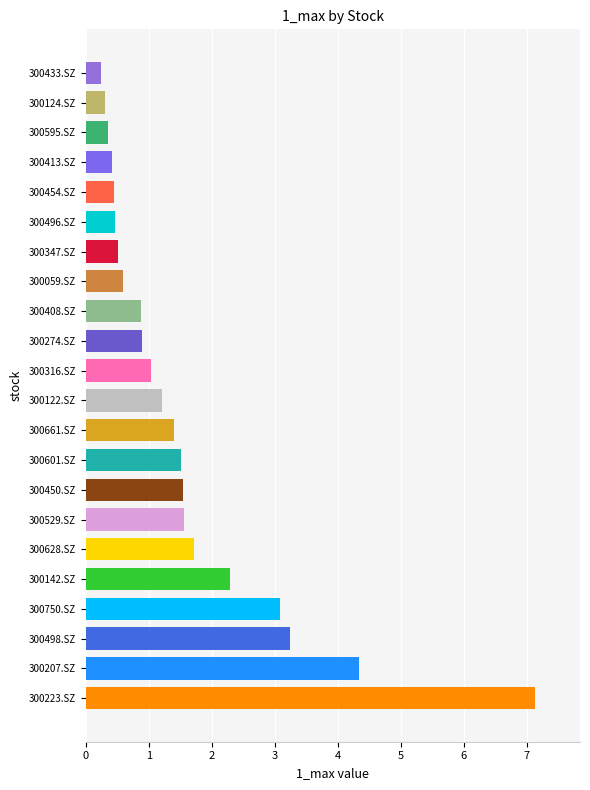

Which has a higher value, 300142.SZ or 300498.SZ?

300498.SZ